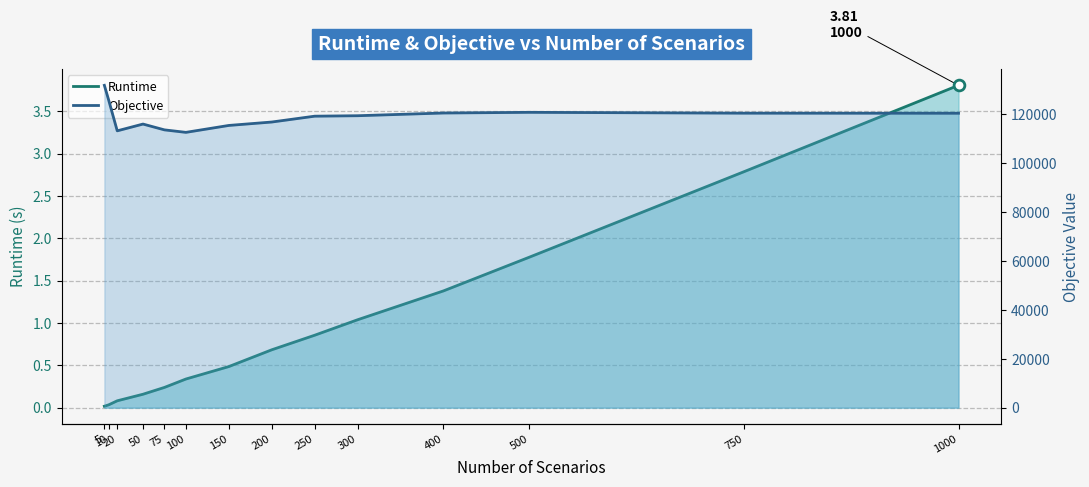

At how many categories does at least one series exceed 111281?

14